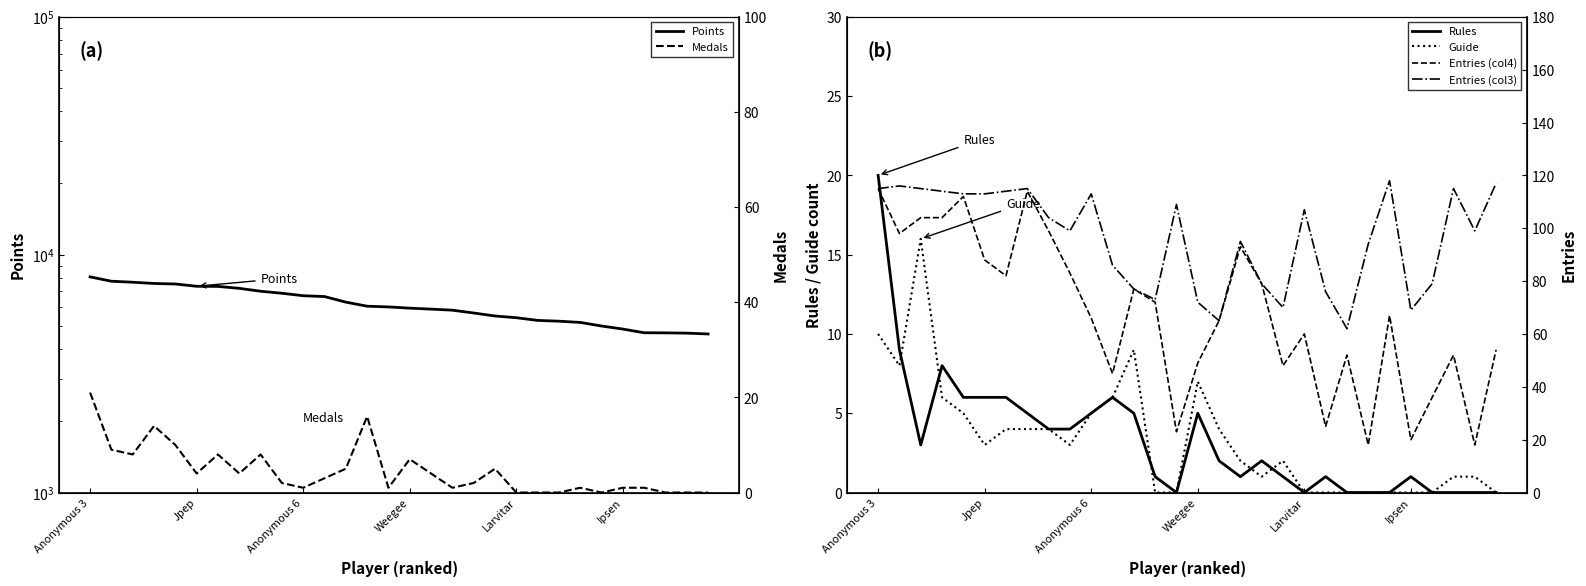

Does the chart display data point markers on the line(s)?

No